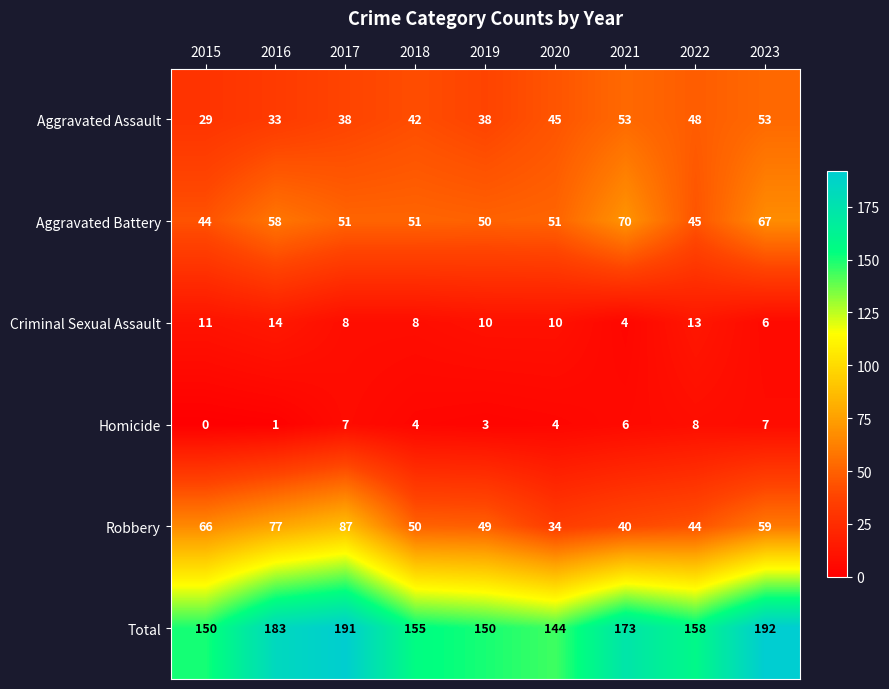

The Aggravated Battery series shows 67 at 2023. True or false?

True